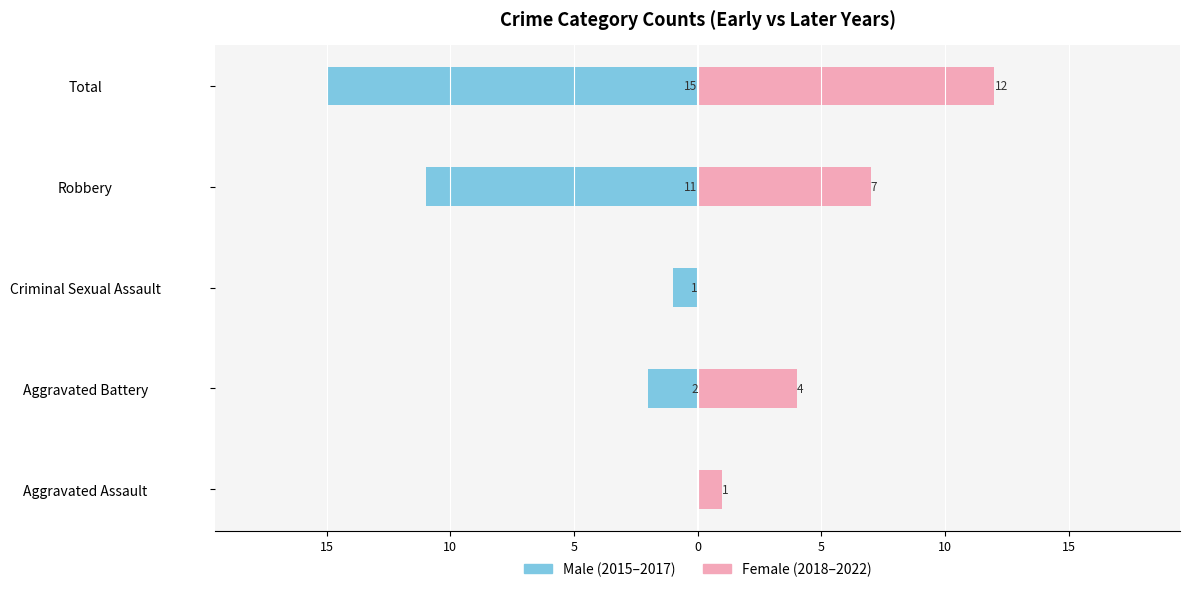

How many bars are there in total?

10